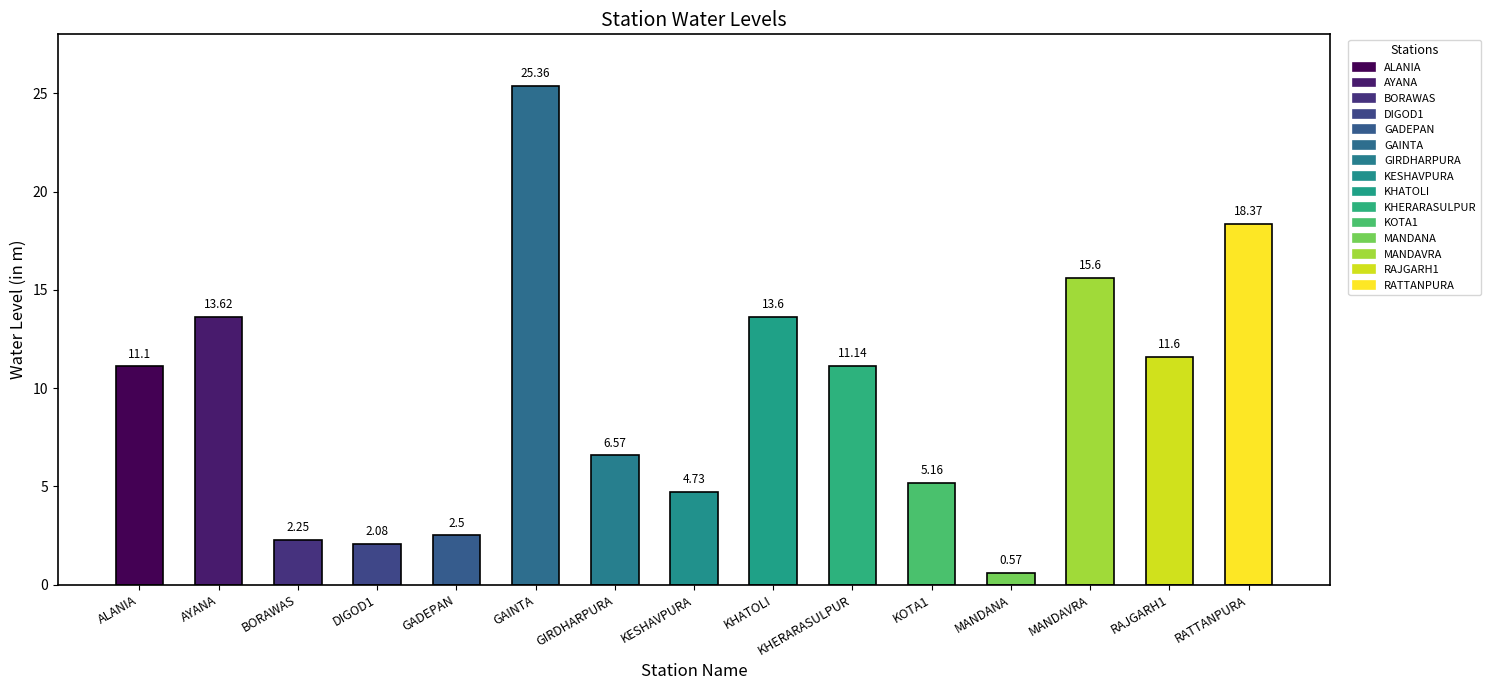

Rank the categories by value from highest to lowest.

GAINTA, RATTANPURA, MANDAVRA, AYANA, KHATOLI, RAJGARH1, KHERARASULPUR, ALANIA, GIRDHARPURA, KOTA1, KESHAVPURA, GADEPAN, BORAWAS, DIGOD1, MANDANA